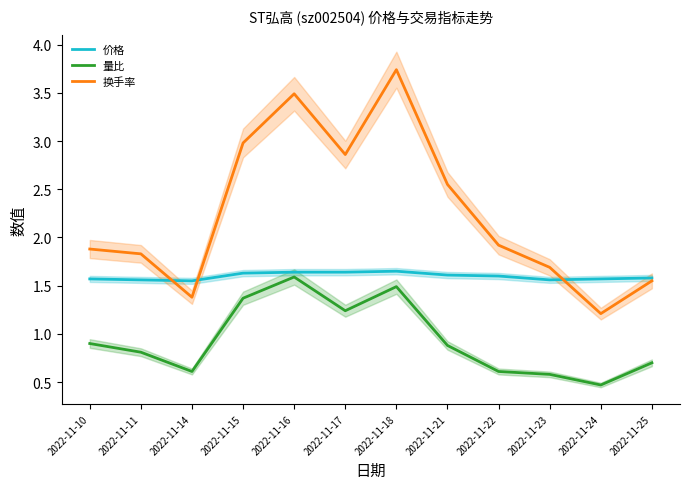

At which category is the sum across all series the highest?

2022-11-18